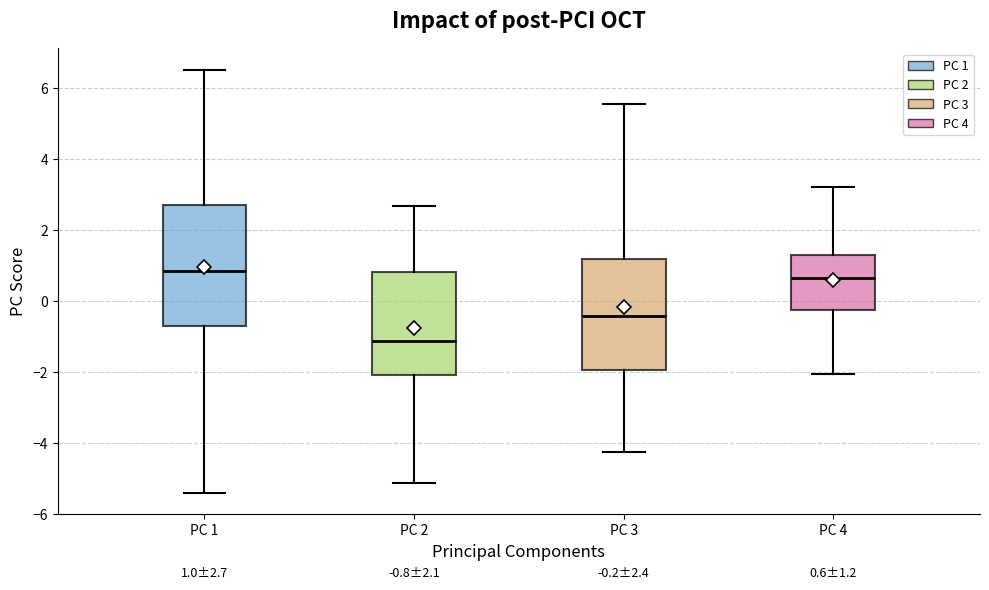

Comparing the boxes themselves (not the whiskers), which one is the tallest?

PC 1